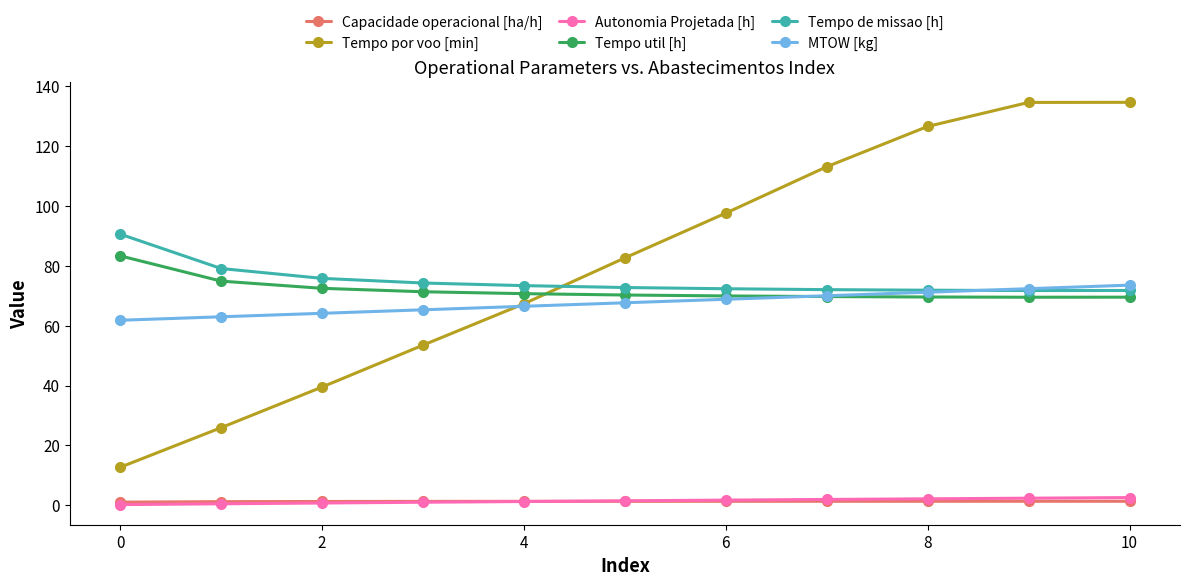

At how many categories does at least one series exceed 102?

4